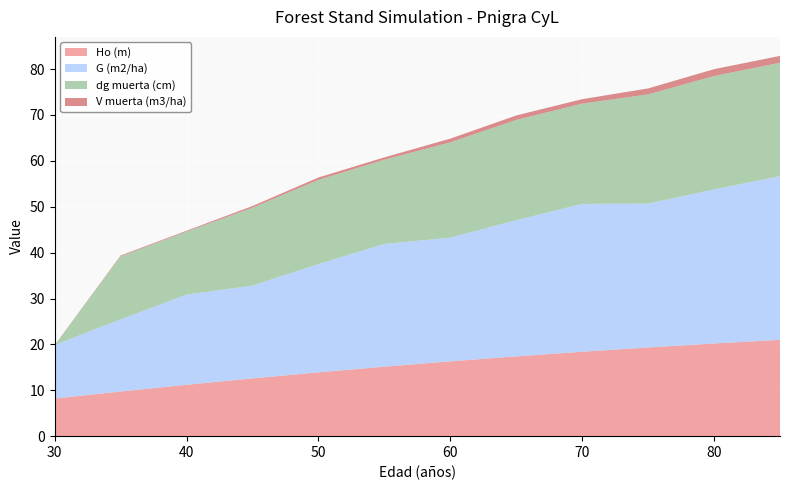

Reading right to left, list all the values displayed in this chart.

Ho (m): 21.0	20.2	19.3	18.4	17.4	16.3	15.2	13.9	12.6	11.2	9.7	8.2
G (m2/ha): 35.7	33.6	31.4	32.2	29.7	27.0	26.8	23.6	20.2	19.7	15.7	11.7
dg muerta (cm): 24.7	24.7	23.8	21.9	21.9	20.8	18.4	18.4	17.0	13.7	13.7	0.0
V muerta (m3/ha): 1.5	1.5	1.3	1.0	1.0	0.8	0.5	0.5	0.4	0.2	0.2	0.0